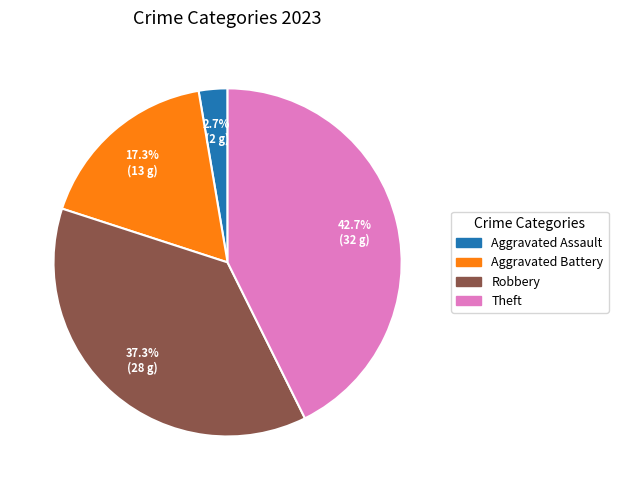

Is there a majority slice in this chart?

No